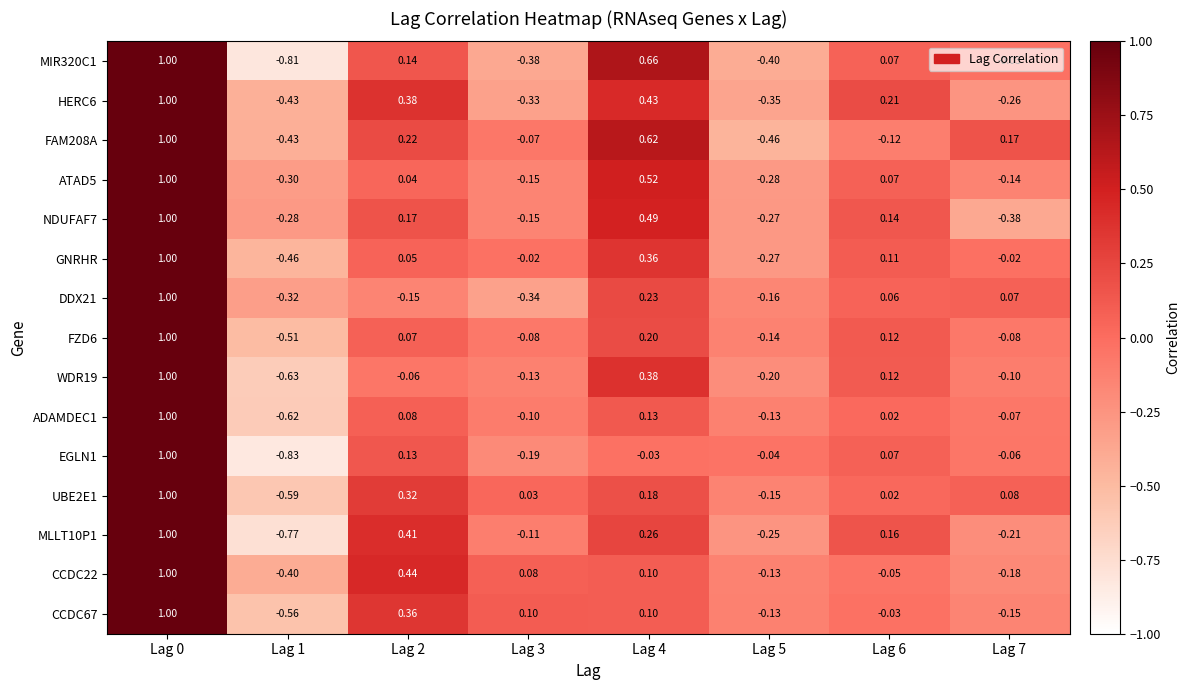

How many distinct data groups are displayed?

15